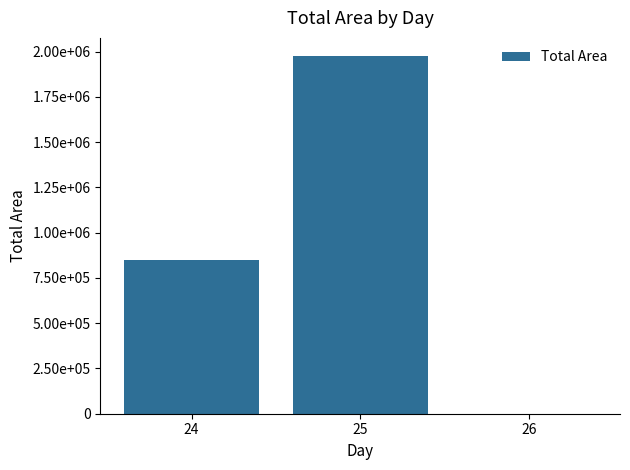

Count the number of categories in the chart.

3